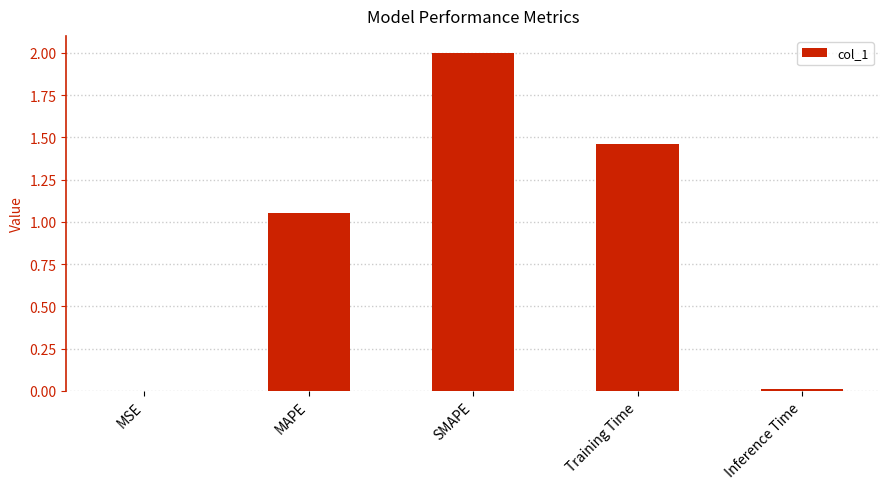

Are the bars horizontal?

No